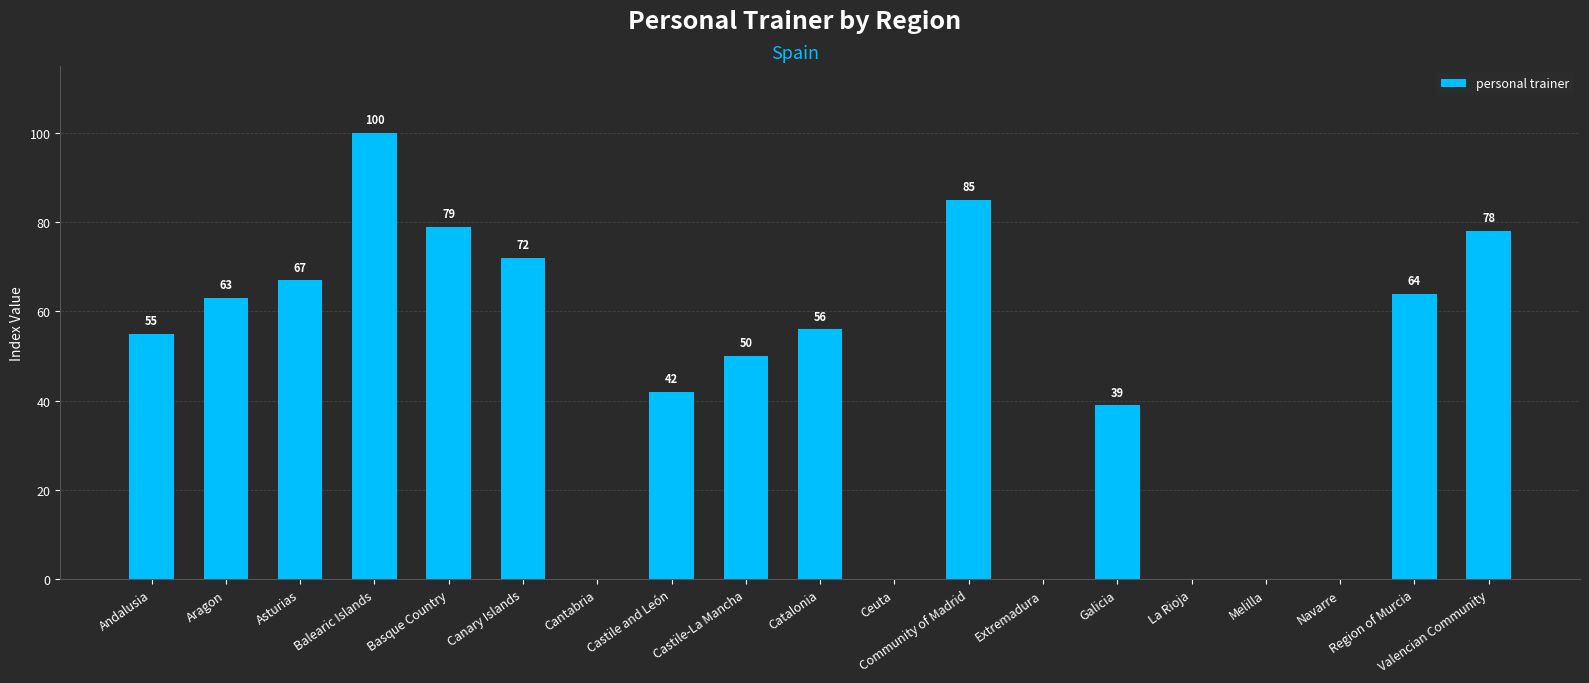

What is the sum of the values at Castile-La Mancha and Navarre?

50